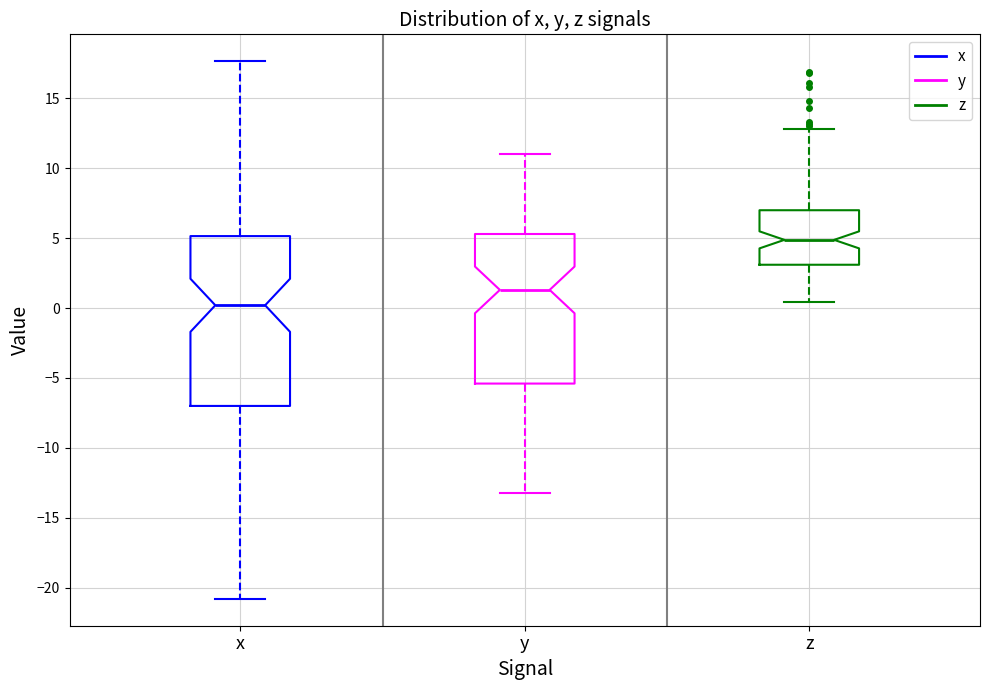

Which box's median line is the highest?

z